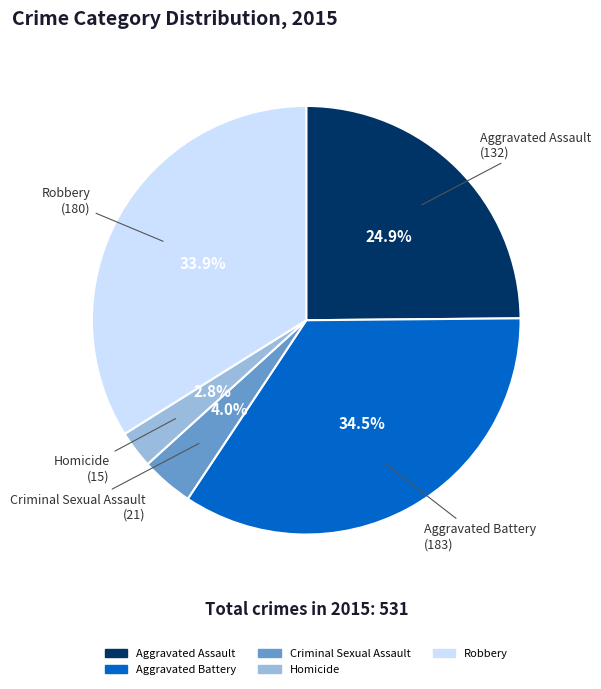

How much of the chart is everything except Aggravated Battery?

65.5%